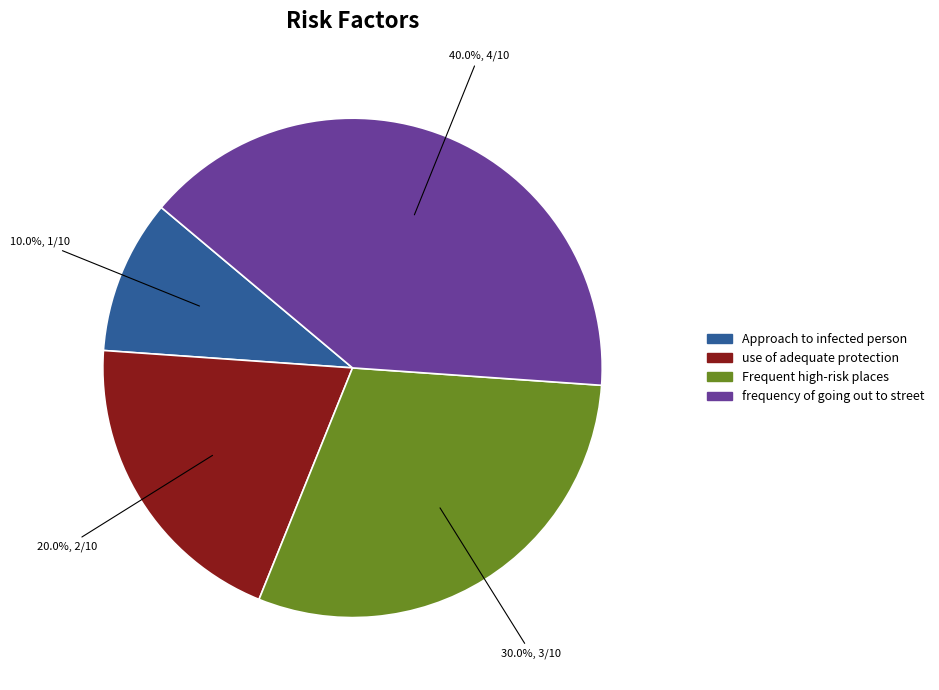

Rank the categories by value from lowest to highest.

Approach to infected person, use of adequate protection, Frequent high-risk places, frequency of going out to street